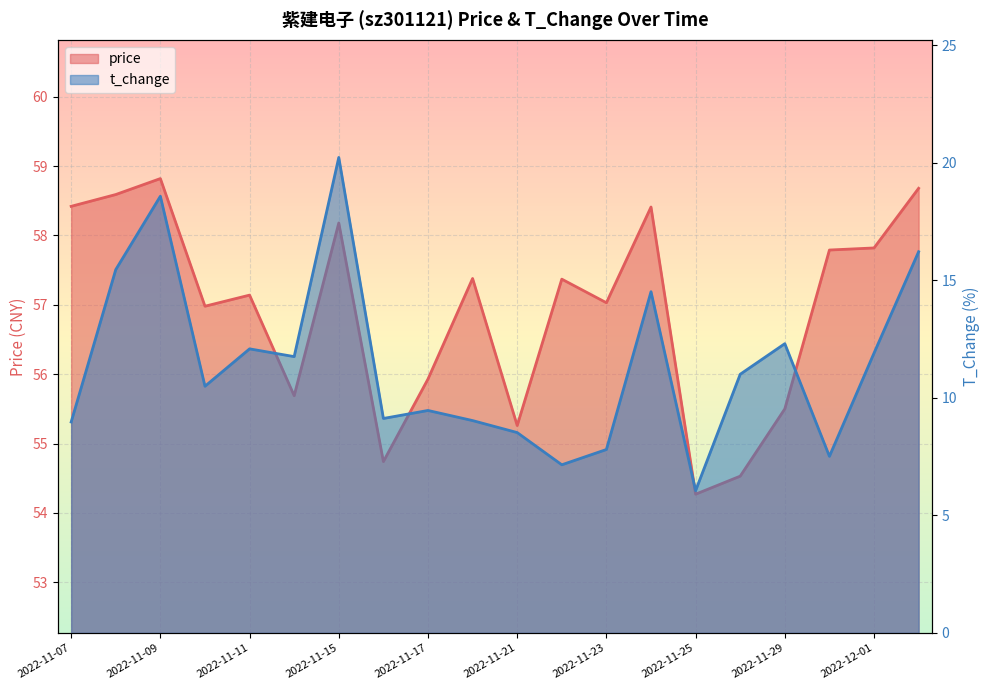

Which has a higher value, 2022-11-21 or 2022-11-14?

2022-11-14